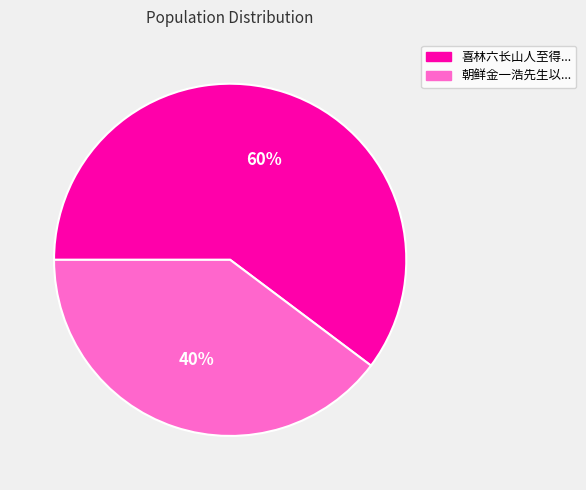

To the nearest percent, what is the average slice percentage?

50%